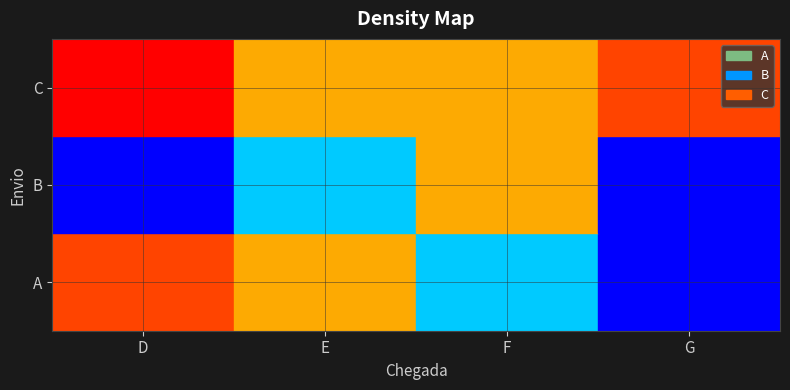

Reading right to left, transcribe all the data shown in this chart.

A: G=4	F=3	E=2	D=1
B: G=4	F=2	E=3	D=4
C: G=1	F=2	E=2	D=0